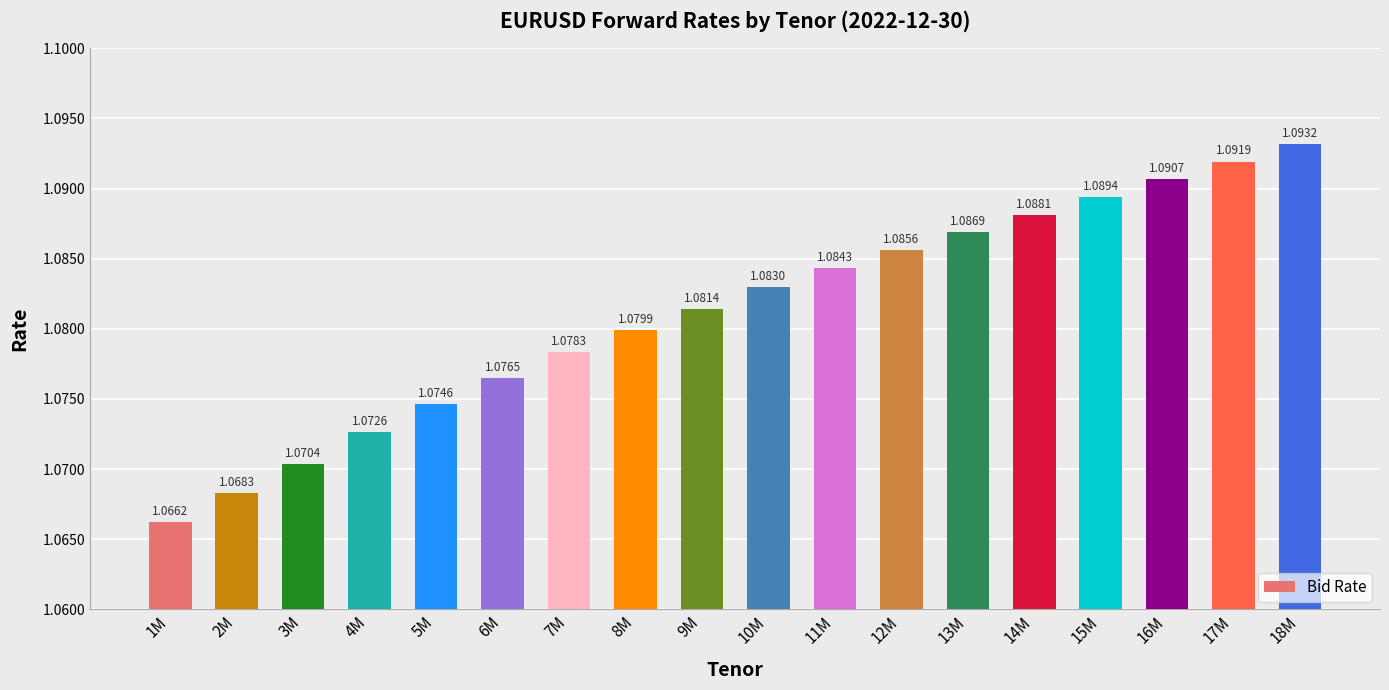

How many bars are there in total?

18